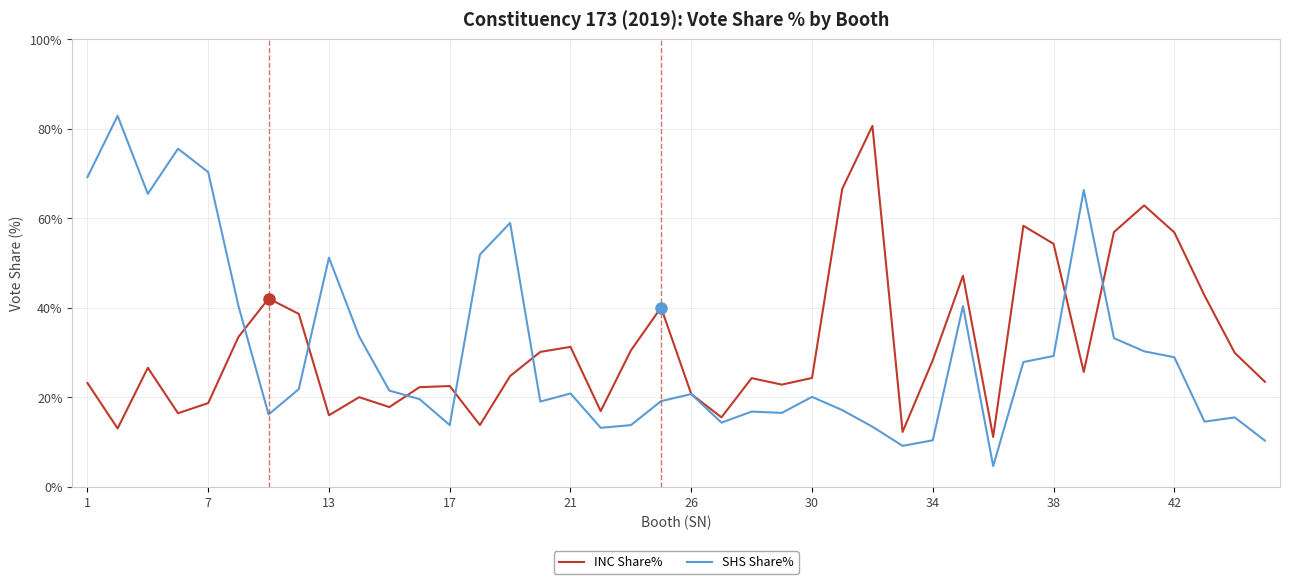

What is the minimum value shown in the chart?

4.6